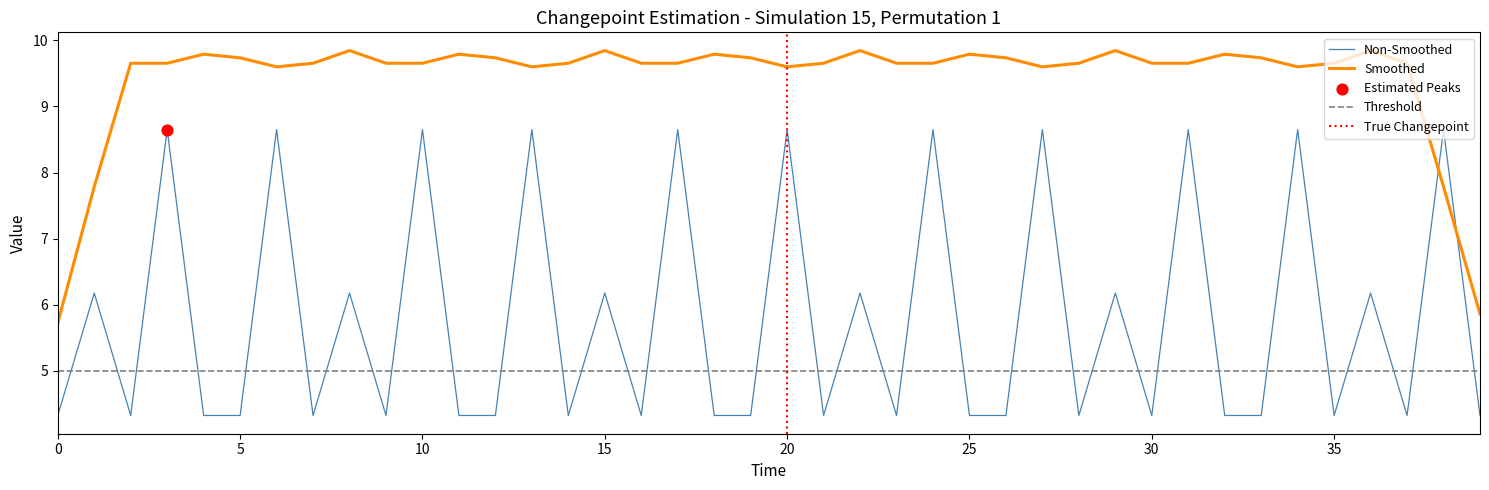

How many times do Non-Smoothed and Smoothed cross each other?

2